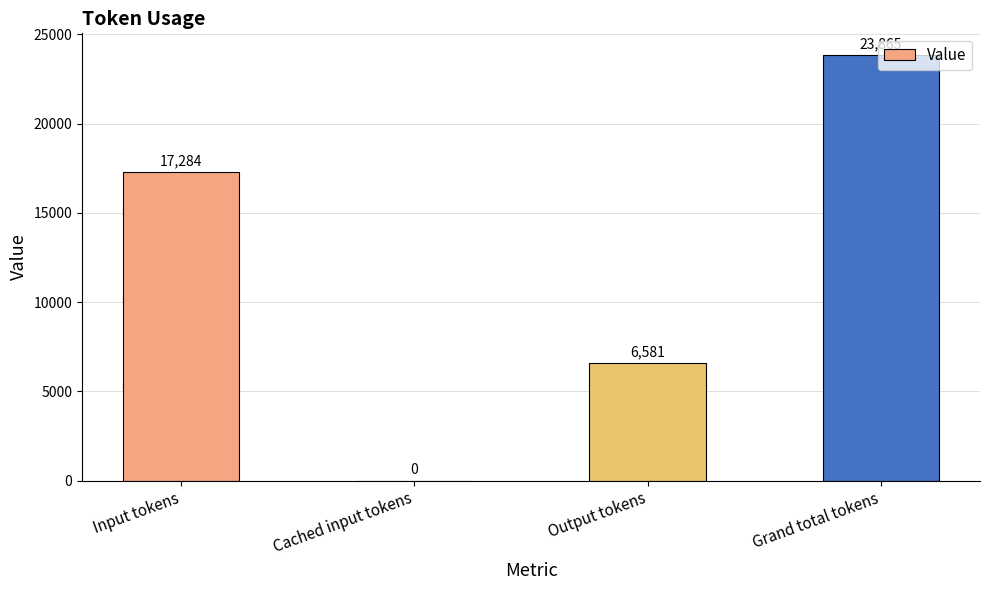

What is the sum of the values at Output tokens and Cached input tokens?

6581